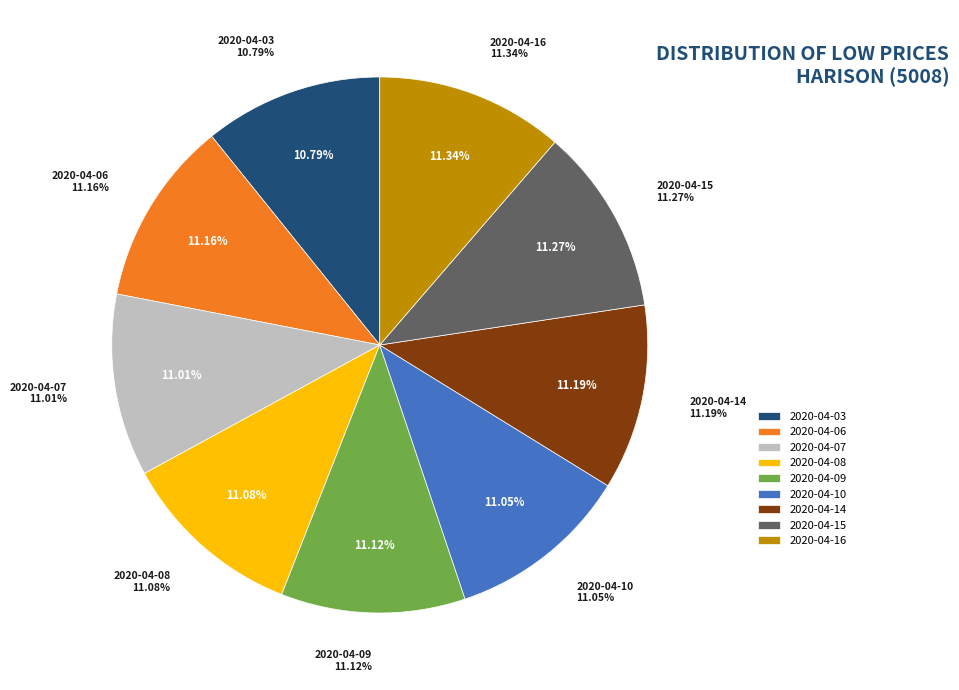

The 2020-04-07 slice represents 23% of the pie. True or false?

False